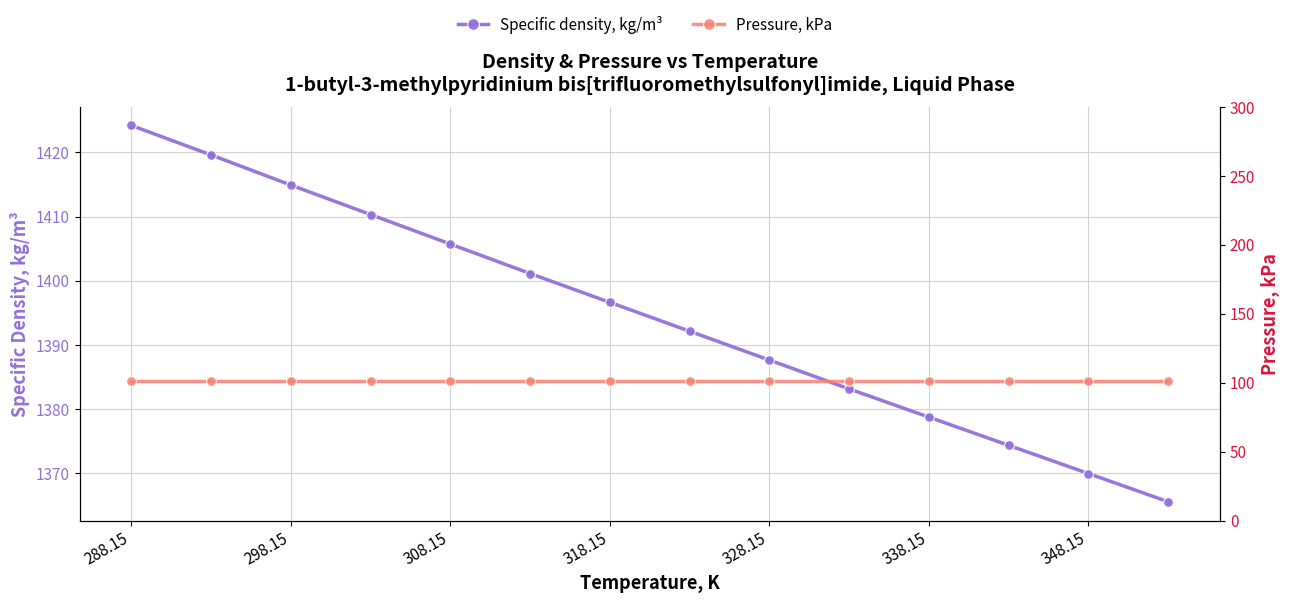

True or false: Pressure, kPa and Specific density, kg/m³ intersect in this chart.

False